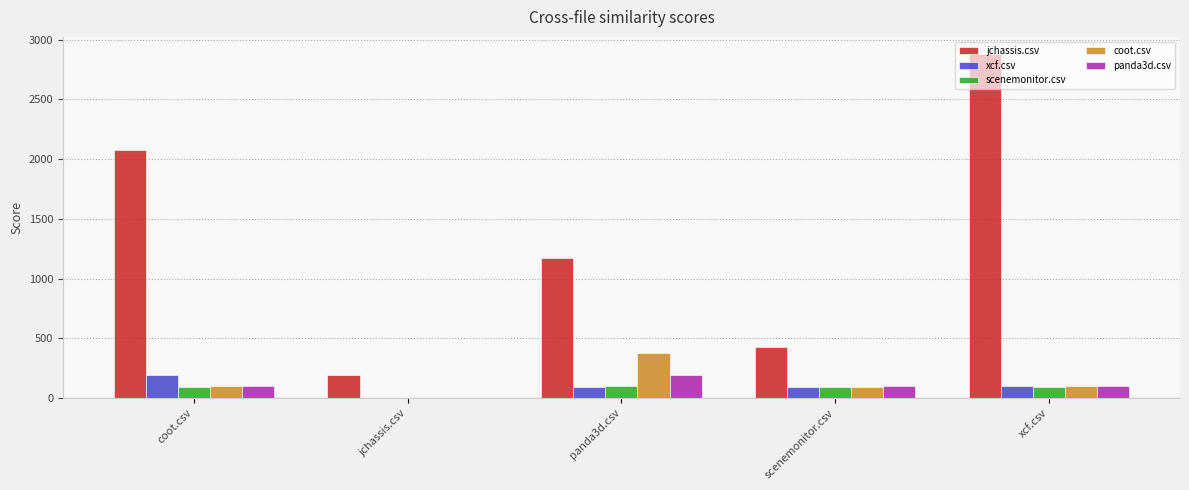

True or false: panda3d.csv has a value of 328.4 at panda3d.csv.

False